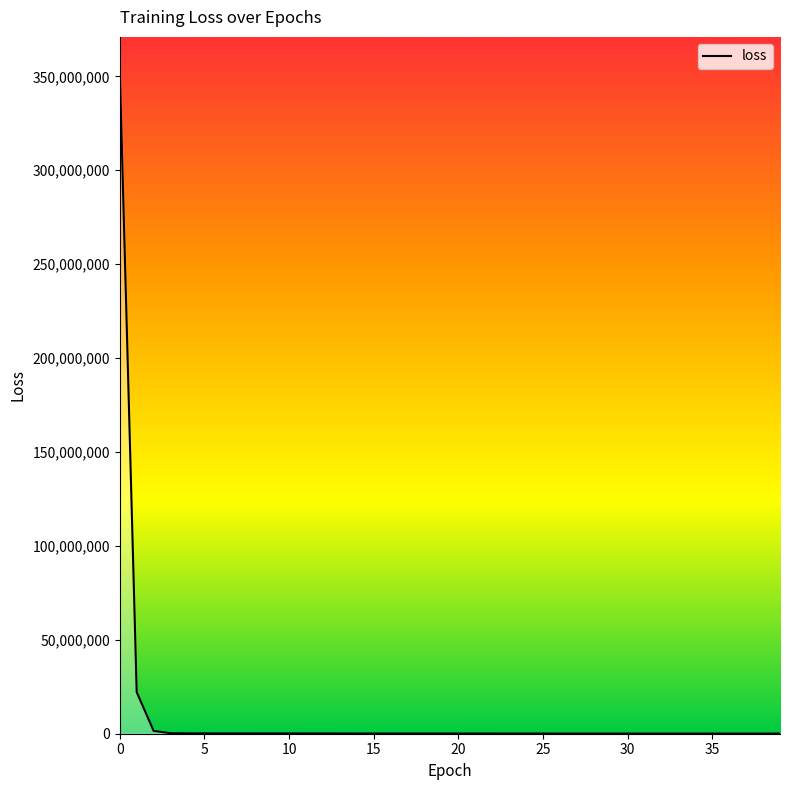

What is the greatest value displayed?

353338116.7